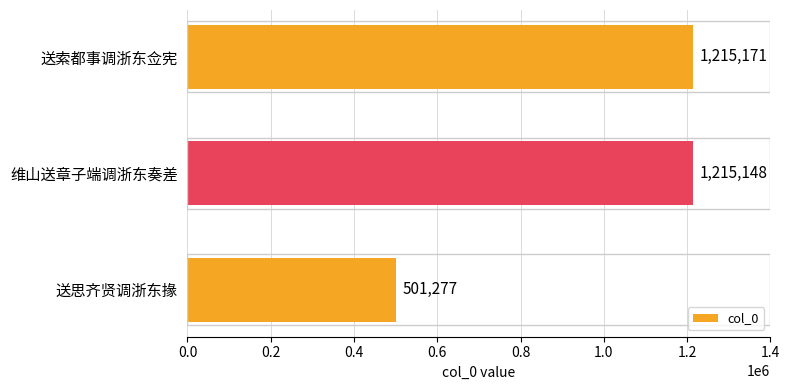

List the labels in order of value, smallest first.

送思齐贤调浙东掾, 维山送章子端调浙东奏差, 送索都事调浙东佥宪